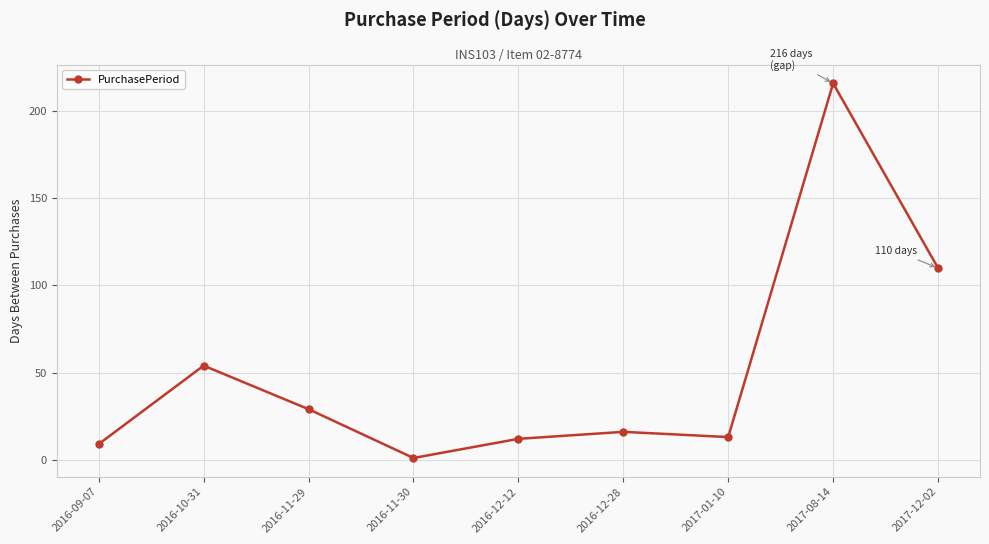

What is the difference between the maximum and second lowest values?

207